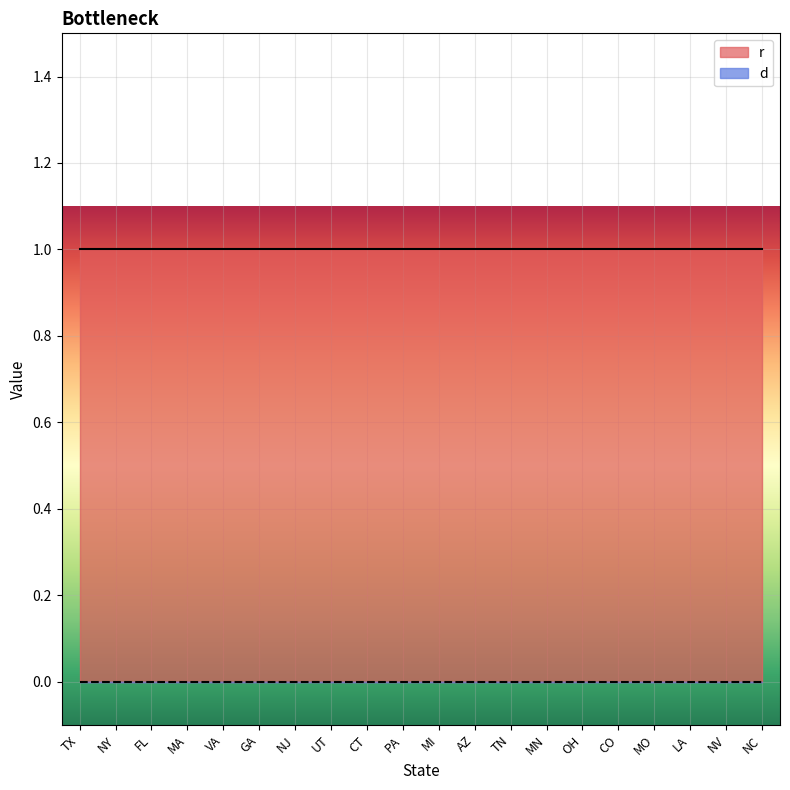

At which label is r closest to 1?

TX